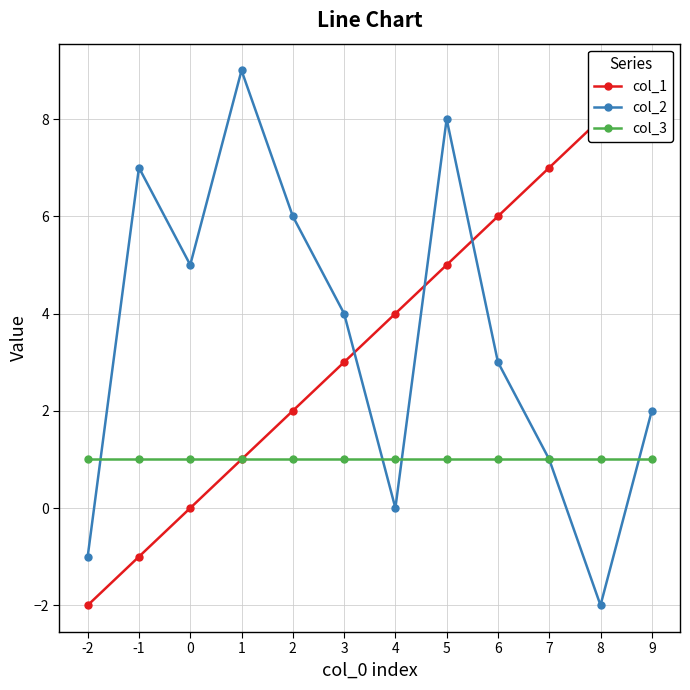

The value of col_2 at 6 is 1.0. True or false?

False